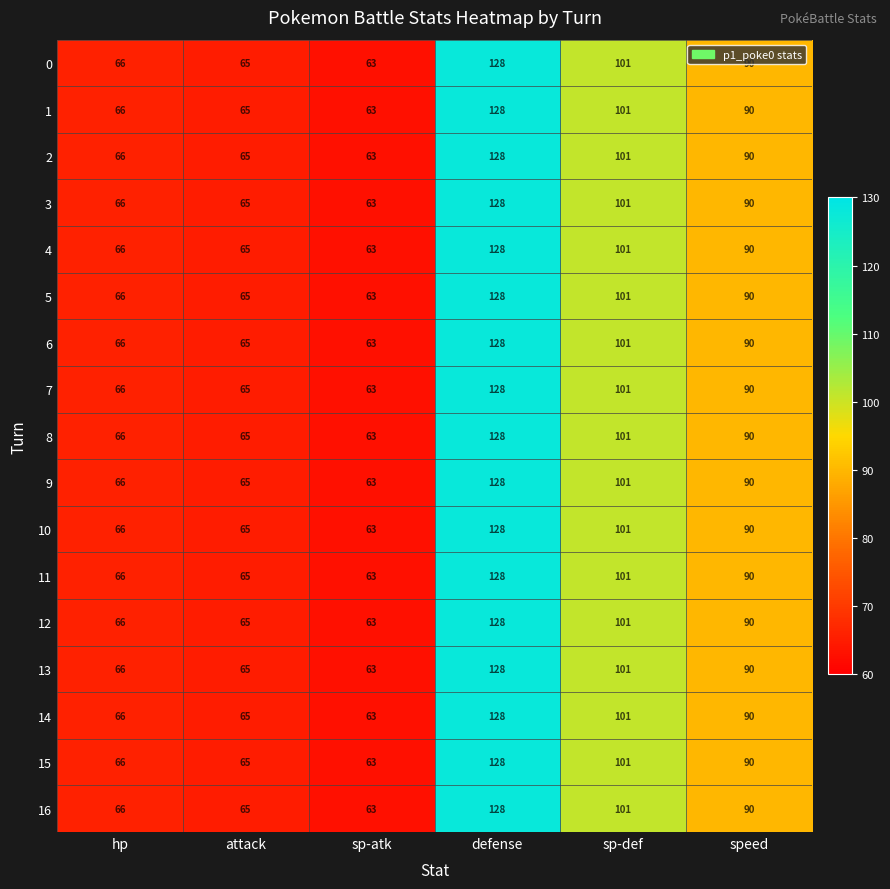

What is the difference between the maximum and minimum values in the 11 series?

65